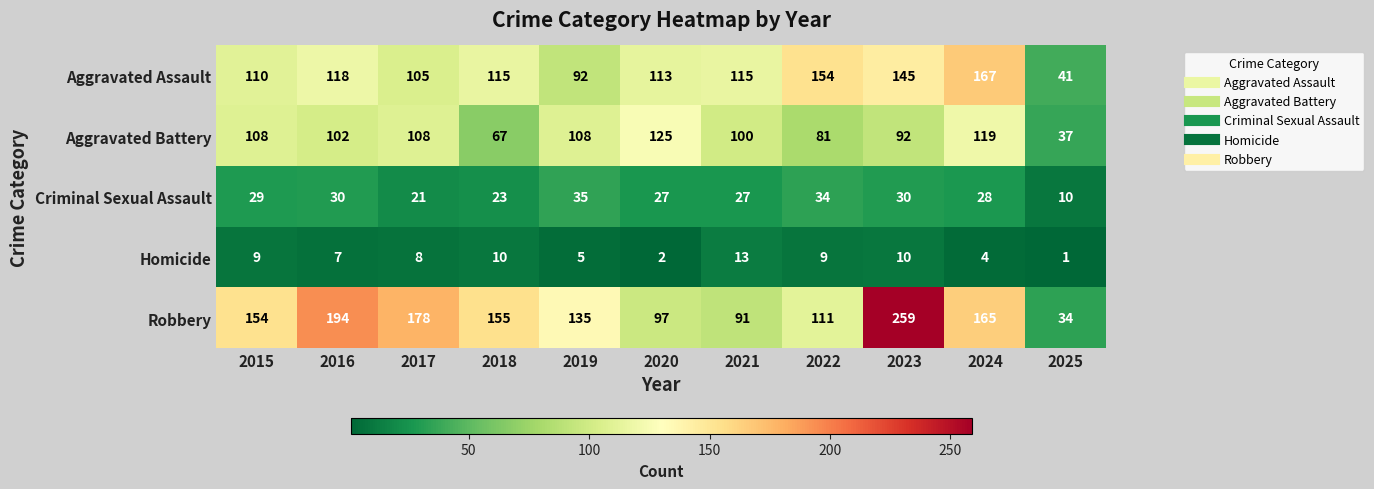

Which label corresponds to the largest value in the chart?

2023